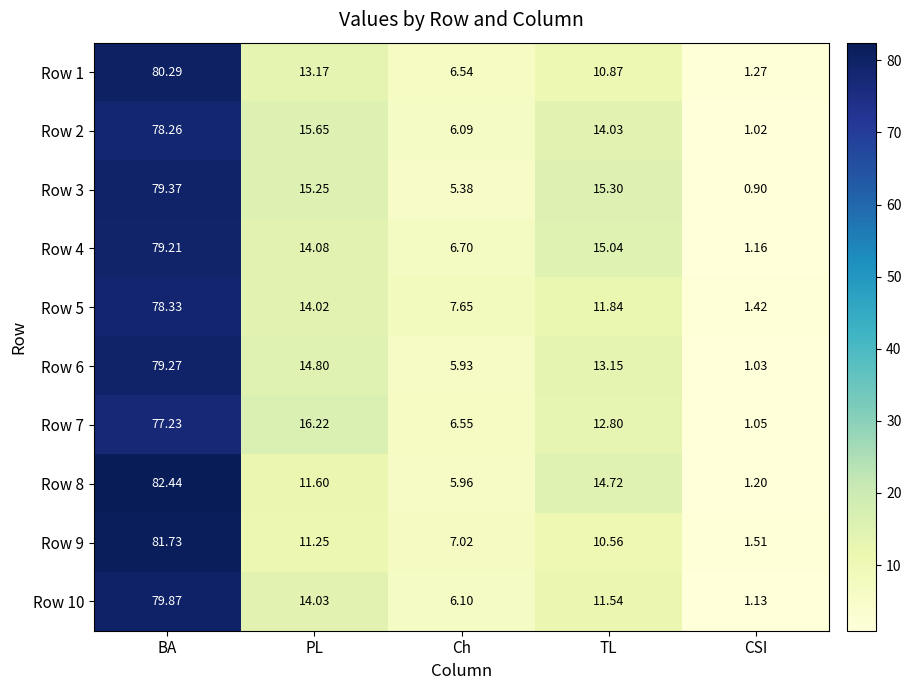

At which label does Row 6 first exceed 13?

BA